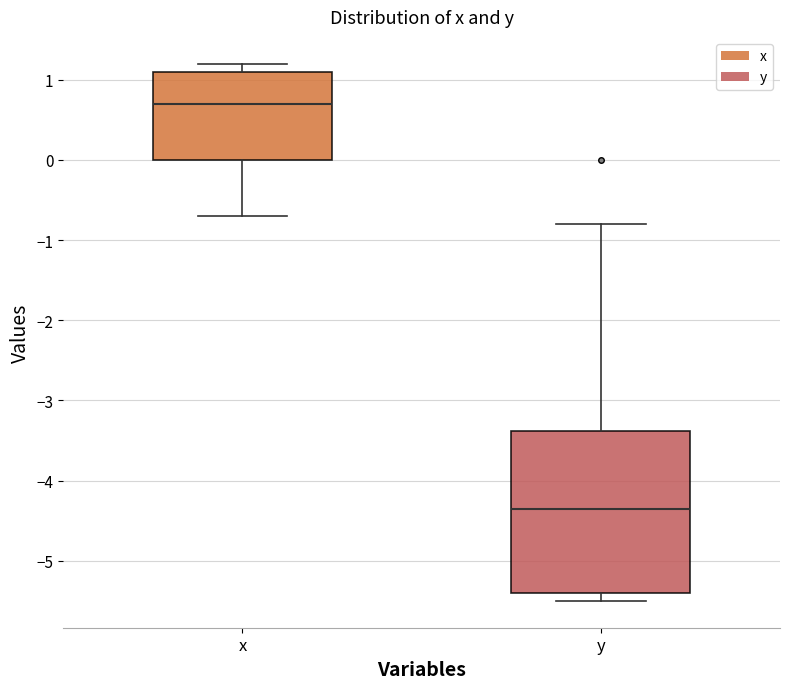

Where does the lower whisker of the box for x end on the y-axis? The values are not printed on the chart, so give them approximately, as read against the axis.

-0.7